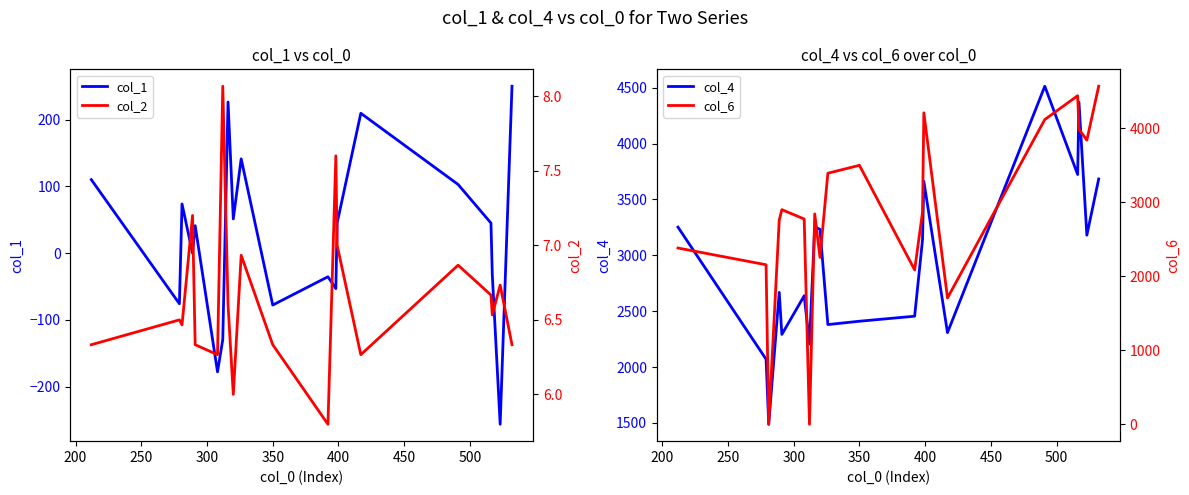

Which series has the largest total across all categories?

col_4